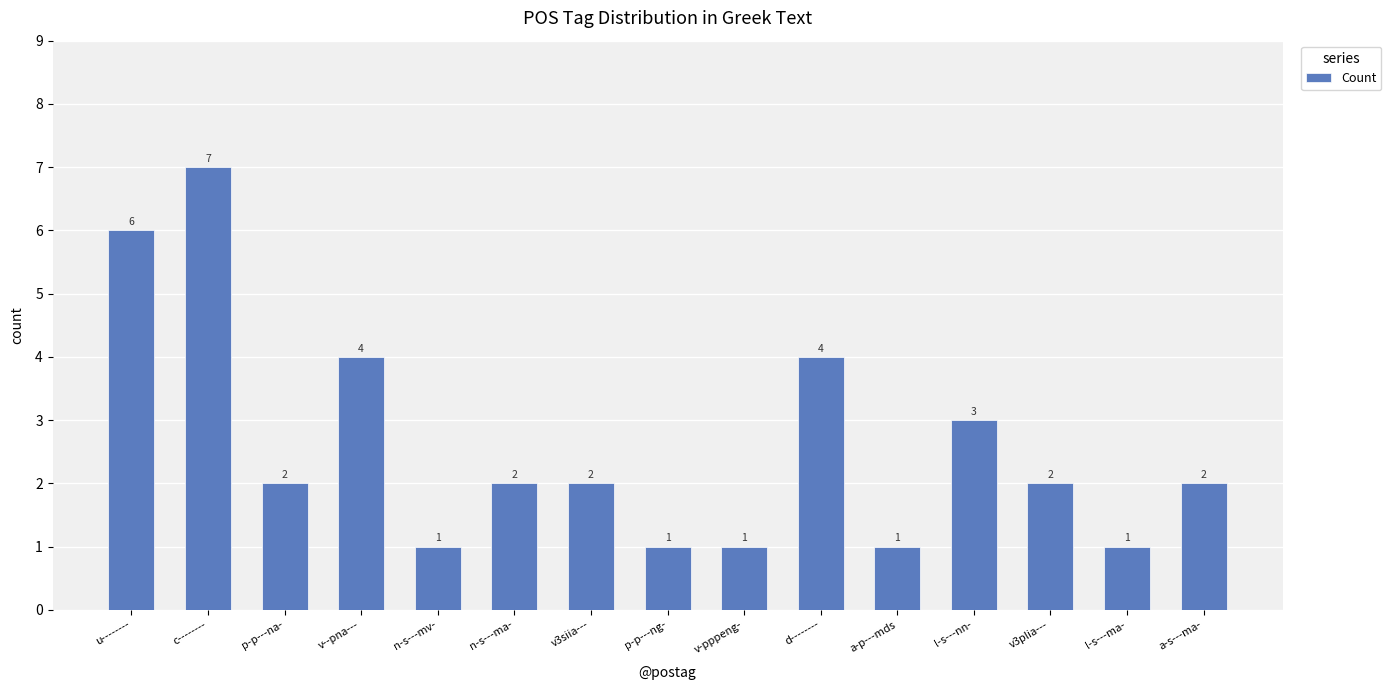

Which has a higher value, v-pppeng- or p-p---na-?

p-p---na-